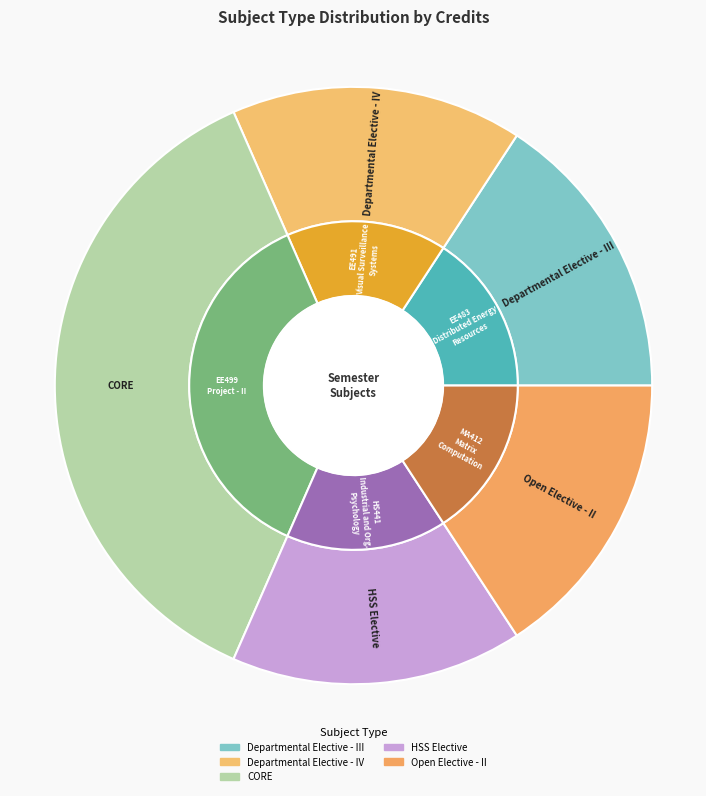

Which category has the biggest portion of the pie?

CORE